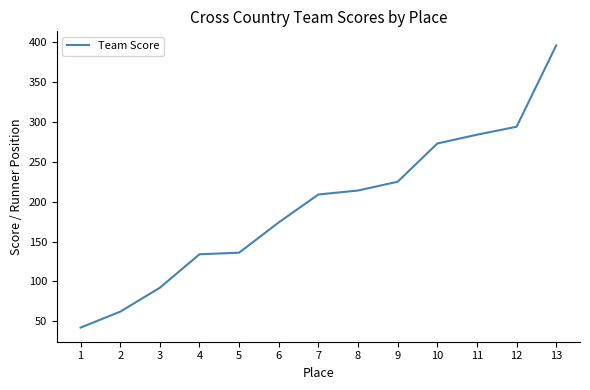

What is the maximum value shown in the chart?

396